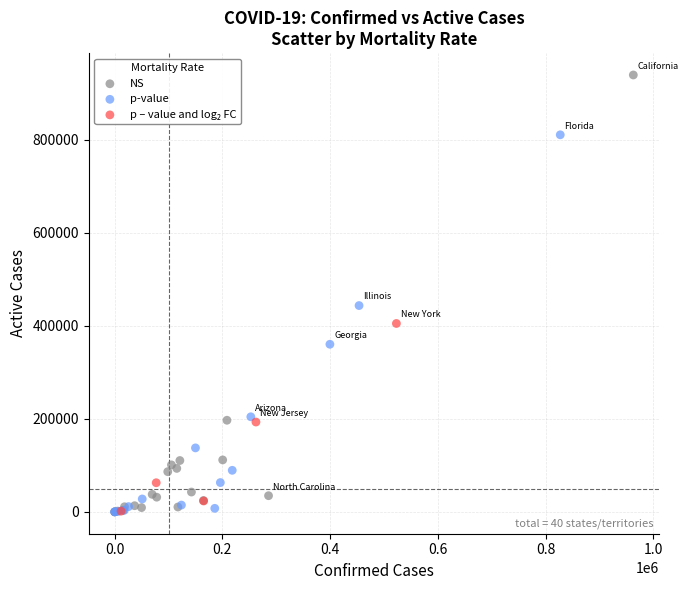

Which series has the widest spread of Y values?

NS